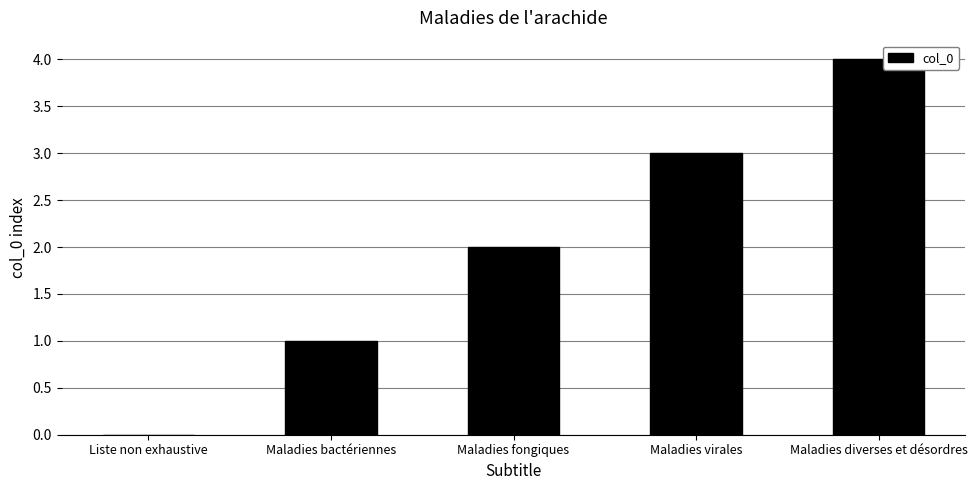

What is the change in value from Liste non exhaustive to Maladies bactériennes?

+1